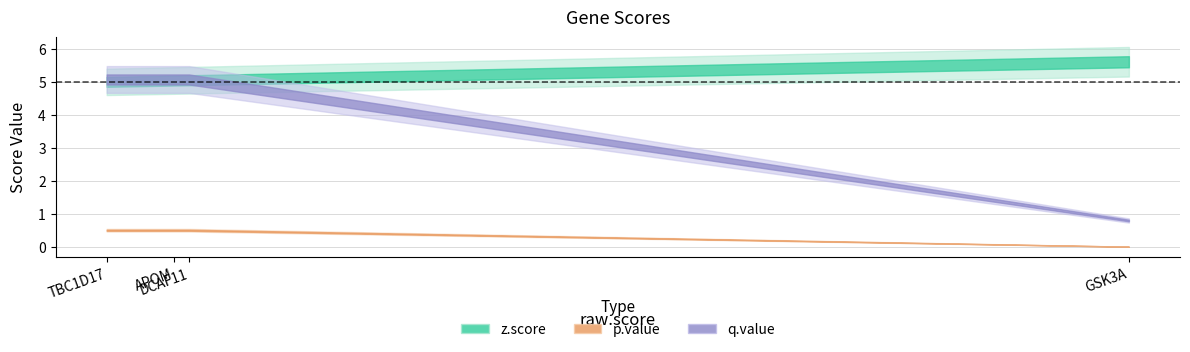

True or false: z.score and p.value cross at least once.

False